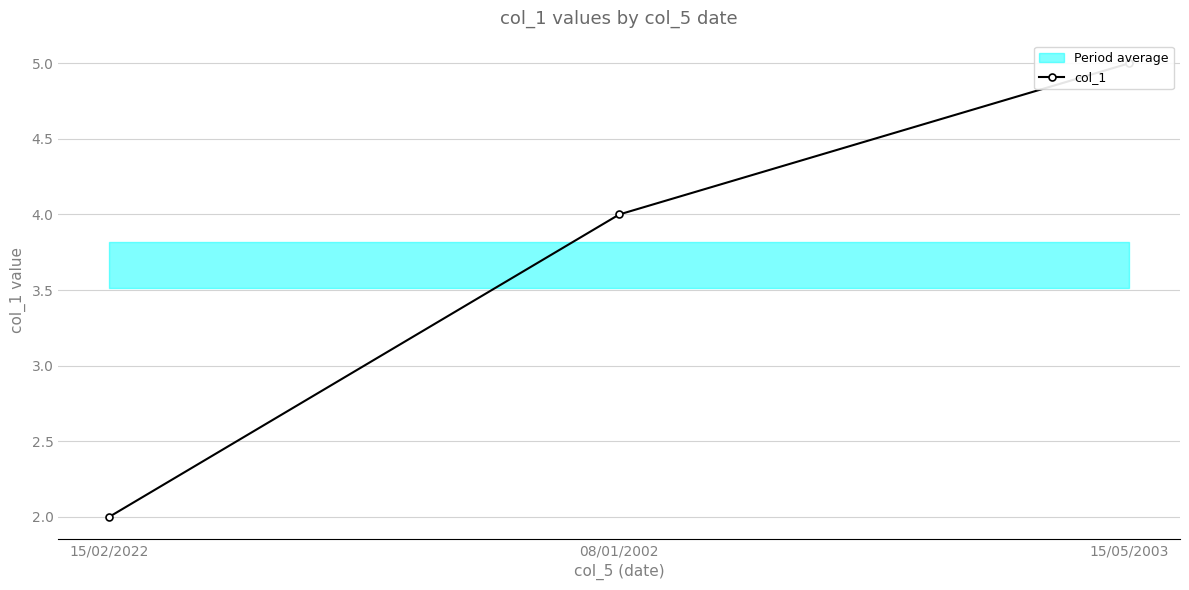

List the labels in order of value, largest first.

15/05/2003, 08/01/2002, 15/02/2022